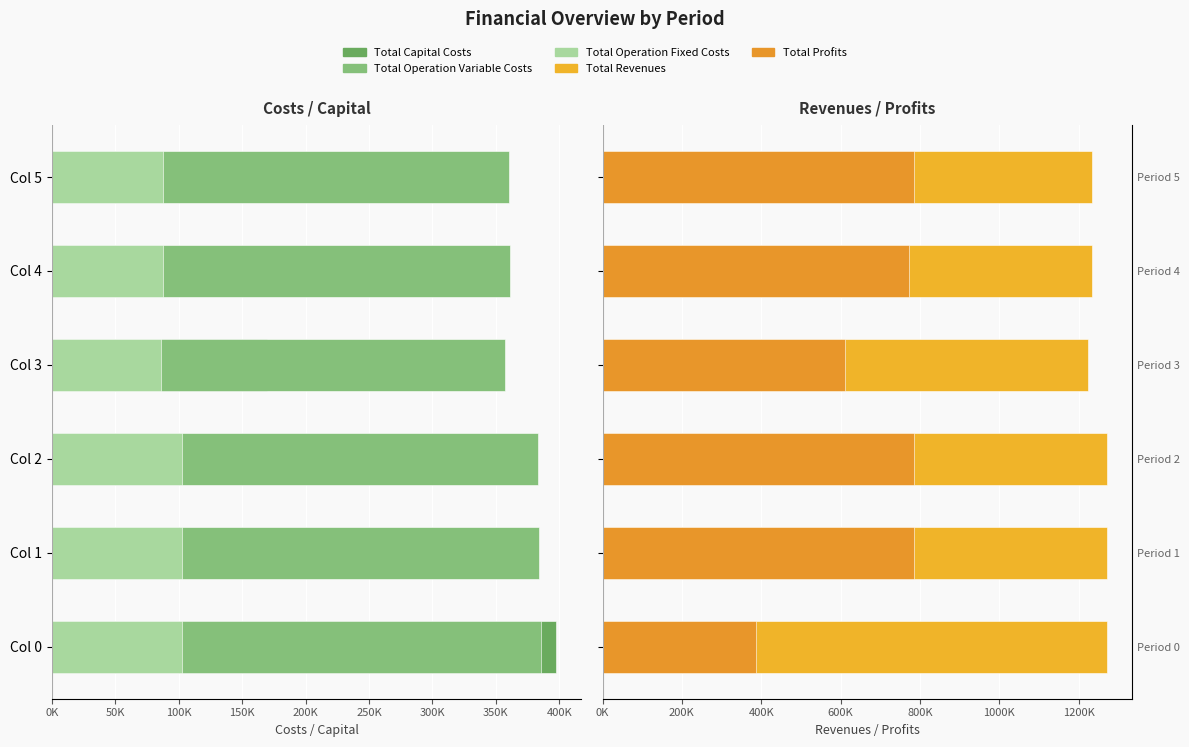

How many bars are there in total?

30